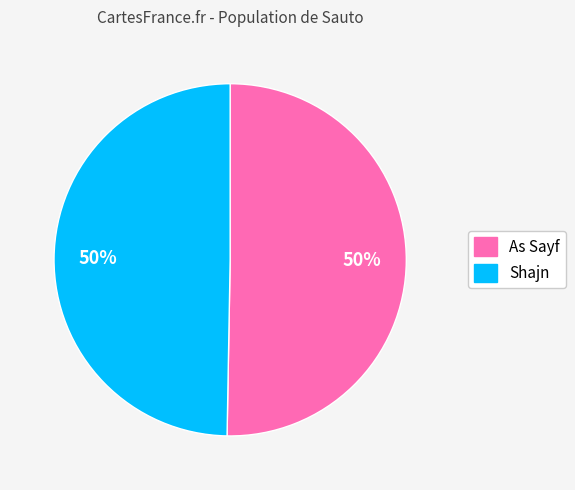

Combined, do Shajn and As Sayf account for over 50%?

Yes